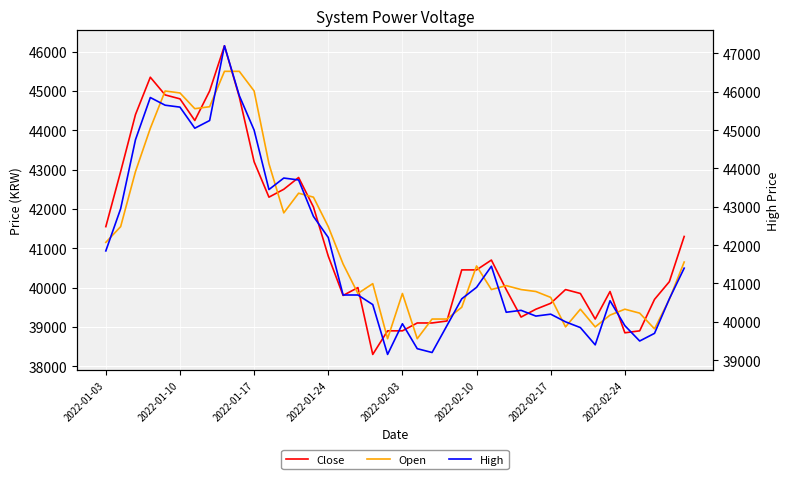

Reading right to left, list all the values displayed in this chart.

Close: 41300	40150	39700	38900	38850	39900	39200	39850	39950	39600	39450	39250	39950	40700	40450	40450	39150	39100	39100	38900	38900	38300	40000	39800	40800	42050	42800	42500	42300	43200	44850	46150	45000	44250	44800	44900	45350	44400	42950	41550
Open: 40650	39700	38950	39350	39450	39300	39000	39450	39000	39750	39900	39950	40050	39950	40550	39500	39200	39200	38700	39850	38700	40100	39850	40600	41550	42300	42400	41900	43150	45000	45500	45500	44600	44550	44950	45000	44050	42950	41550	41150
High: 41400	40600	39700	39500	39900	40550	39400	39850	40000	40200	40150	40300	40250	41450	40900	40600	39900	39200	39300	39950	39150	40450	40700	40700	42200	42750	43700	43750	43450	45000	45900	47200	45250	45050	45600	45650	45850	44750	42950	41850